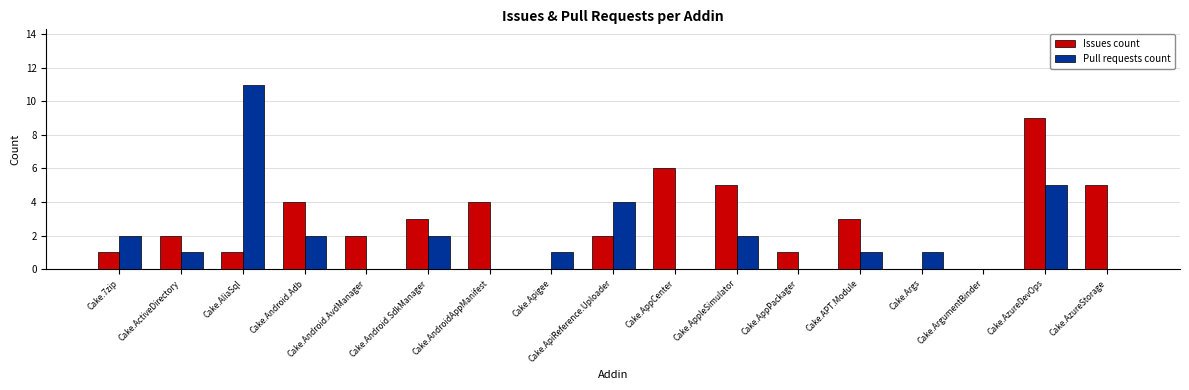

Between Cake.AppleSimulator and Cake.Args, which series saw the biggest shift?

Issues count